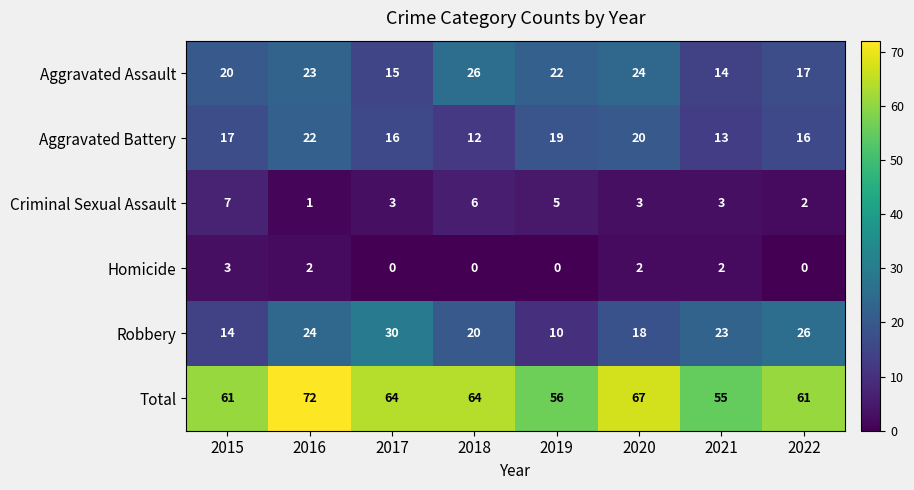

What is the lowest value of the Aggravated Battery series?

12